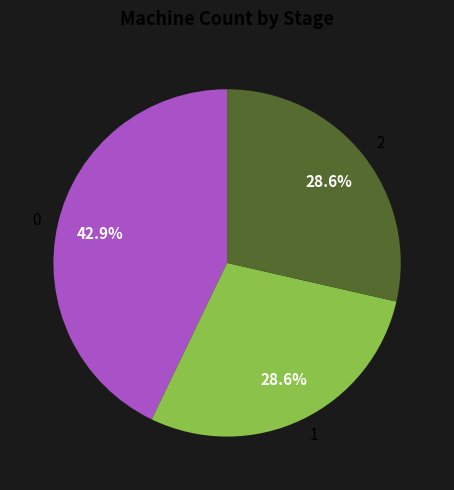

To the nearest percent, what is the difference between the largest and smallest slice percentages?

14%